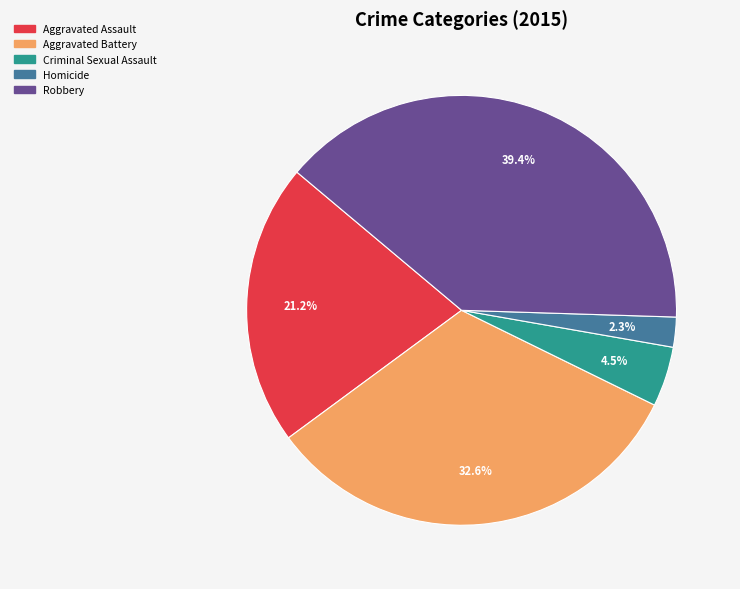

Does Aggravated Battery account for over 50% of the chart?

No